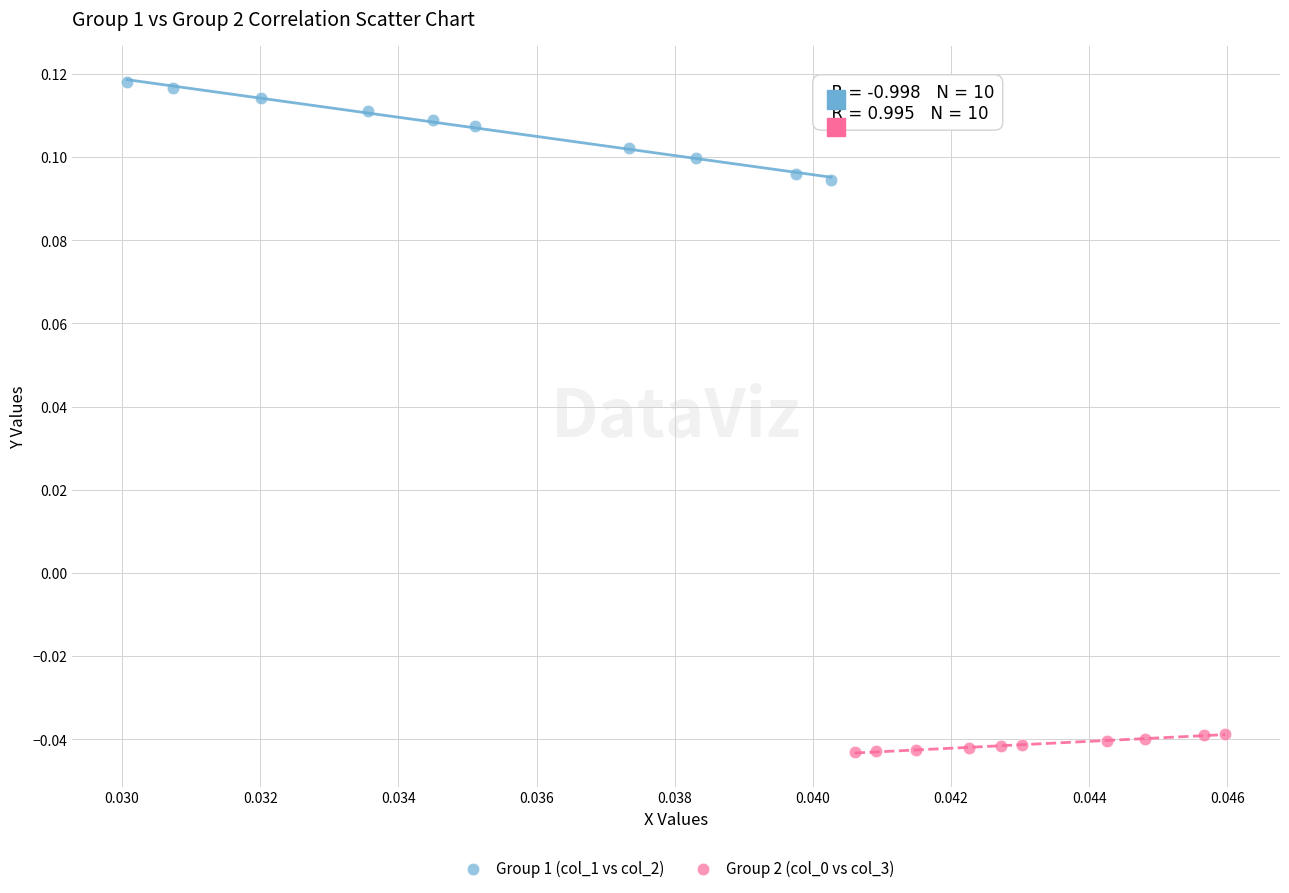

Which series has the largest Y range (max minus min)?

Group 1 (col_1 vs col_2)